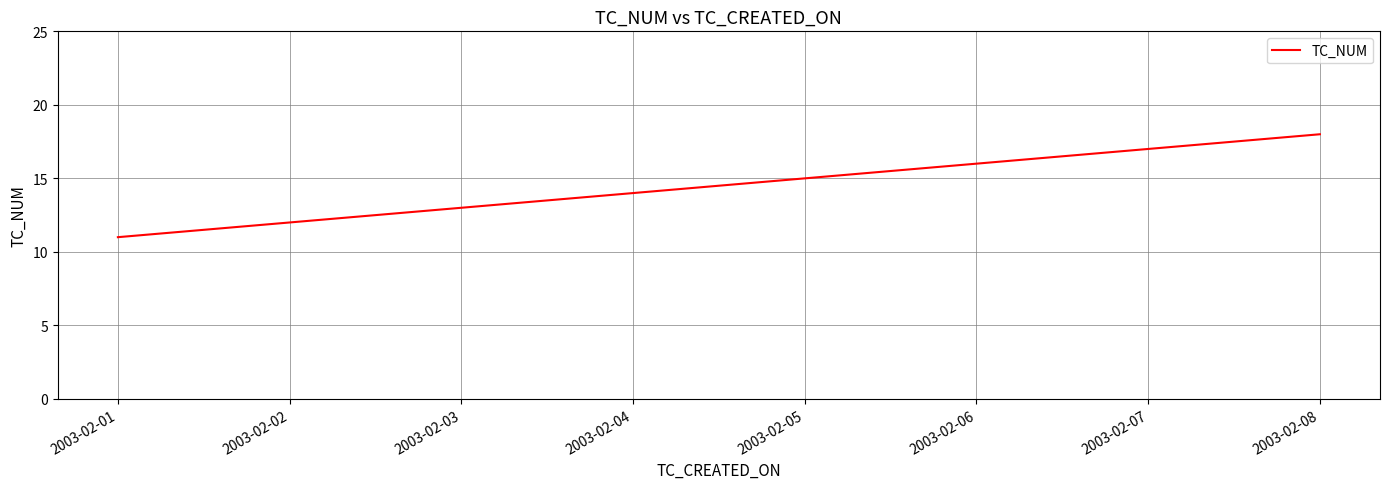

What is the change in value from 2003-02-02 to 2003-02-08?

+6